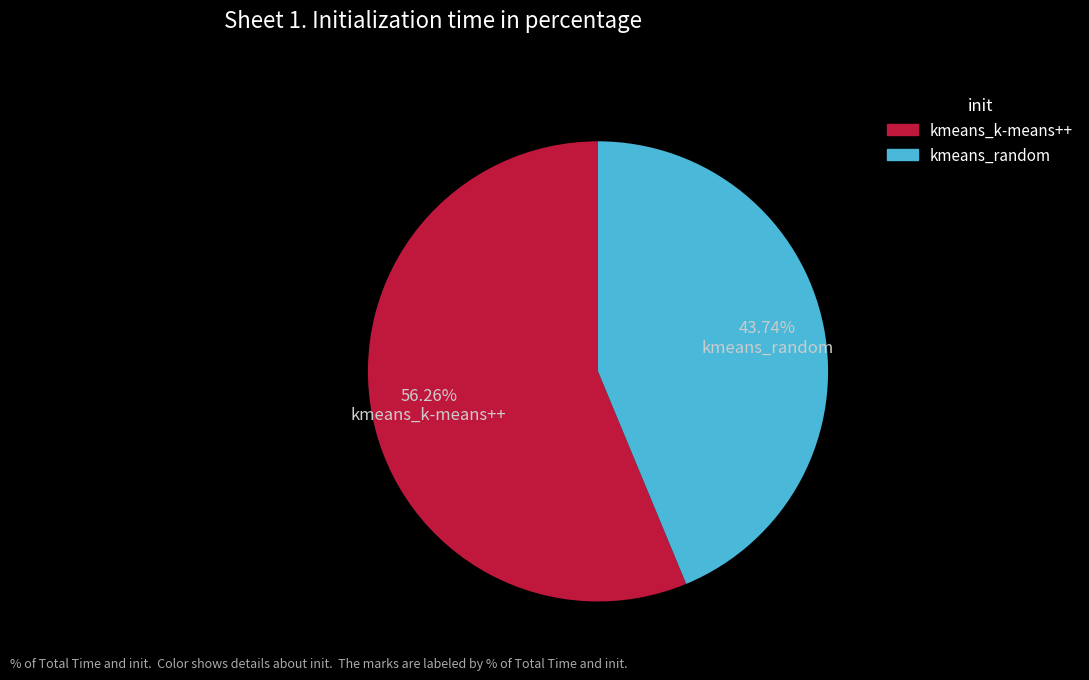

The kmeans_k-means++ slice represents 44% of the pie. True or false?

False